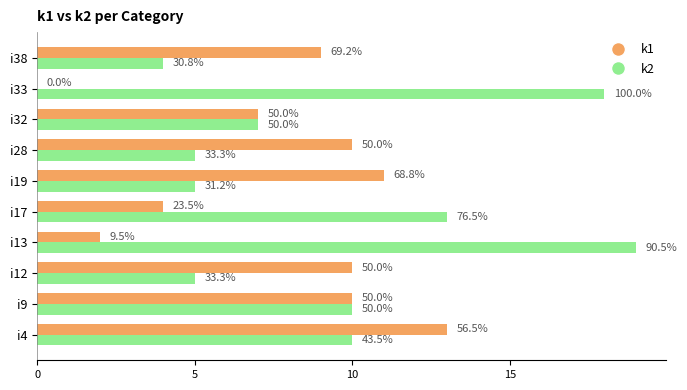

What are all the series names shown in the legend?

k1, k2